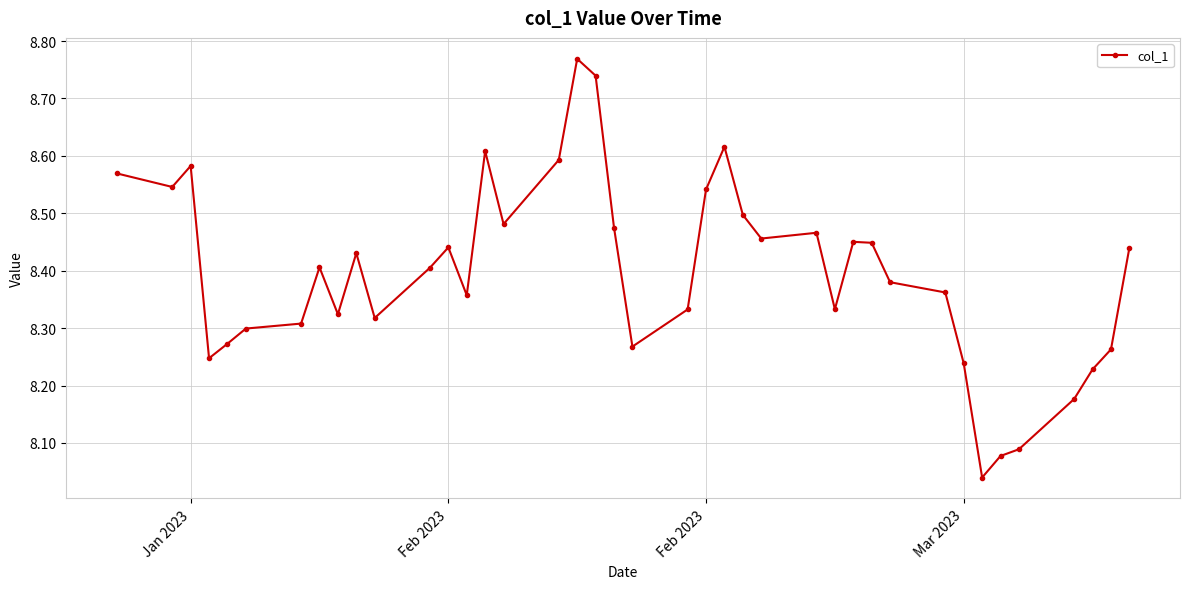

What is the sum of all values?

335.9